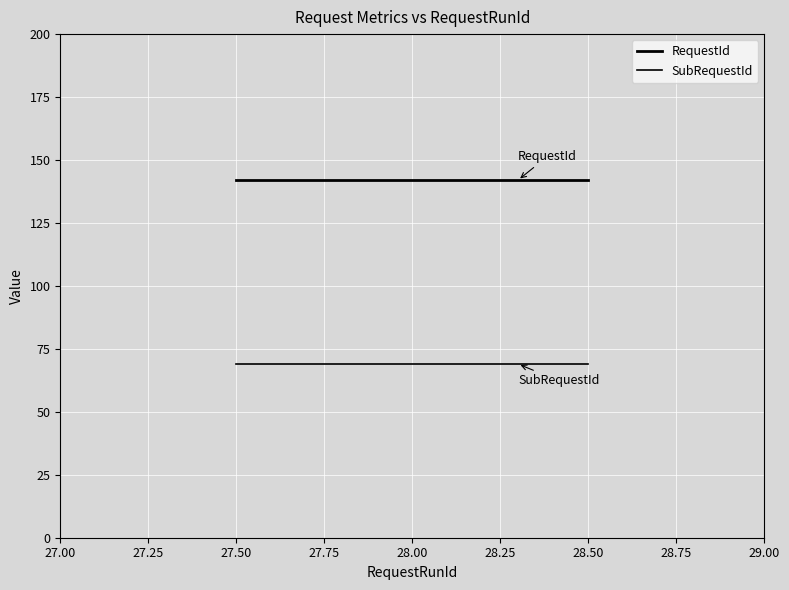

Reading left to right, list all the values displayed in this chart.

RequestId: 28=142	28=142	28=142
SubRequestId: 28=69	28=69	28=69